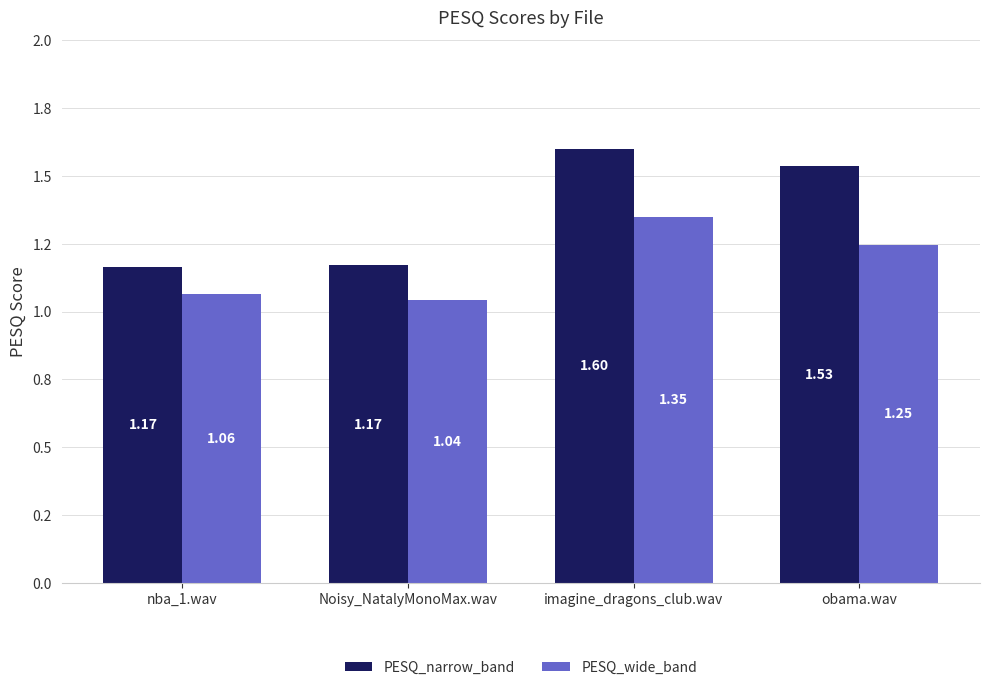

Are the bars grouped side by side (vs. stacked)?

Yes